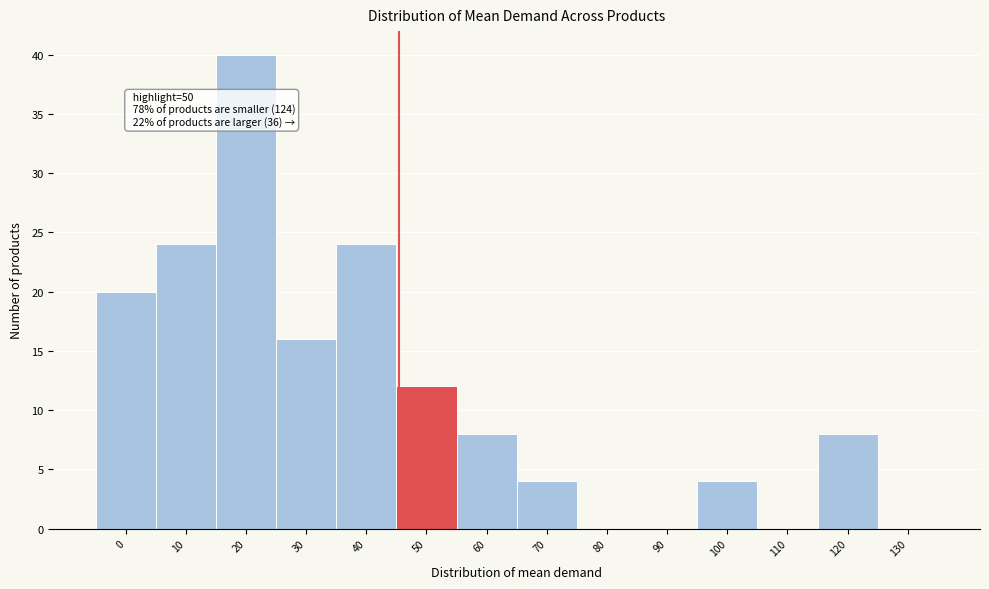

Reading left to right, list all the values displayed in this chart.

0=20	10=24	20=40	30=16	40=24	50=12	60=8	70=4	80=0	90=0	100=4	110=0	120=8	130=0